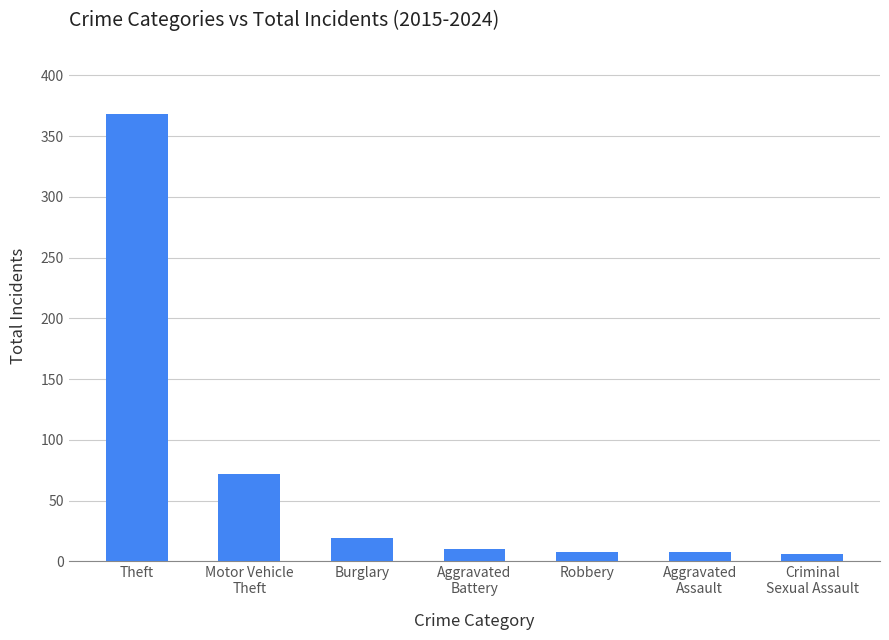

Between Burglary and Robbery, which is larger?

Burglary